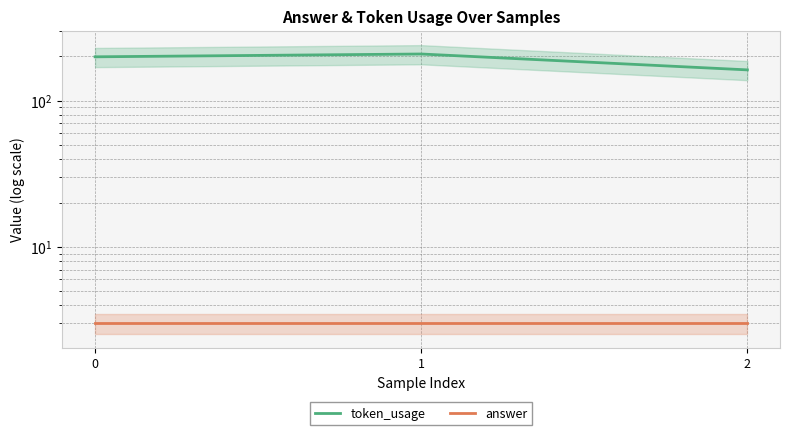

Is this an area chart (filled region under the line)?

No